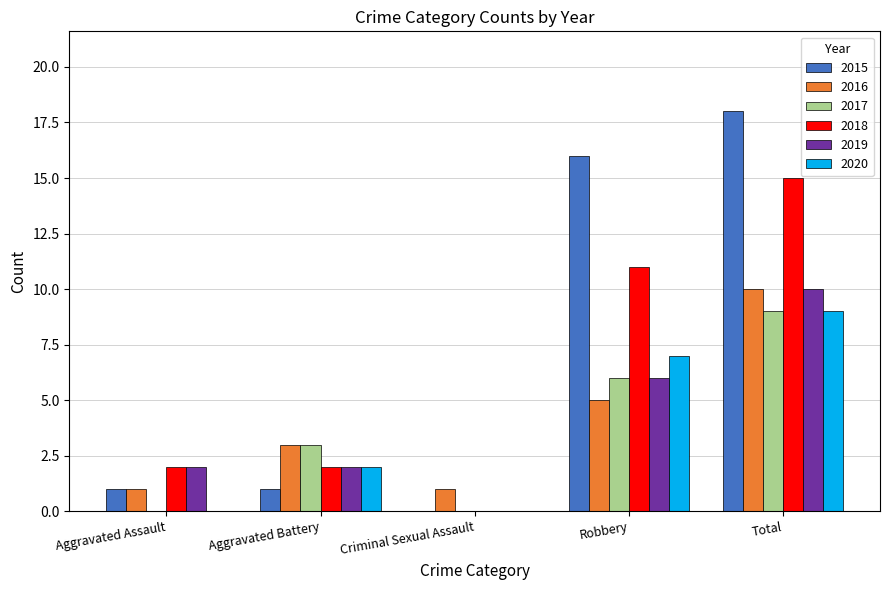

How many groups of bars are there?

5